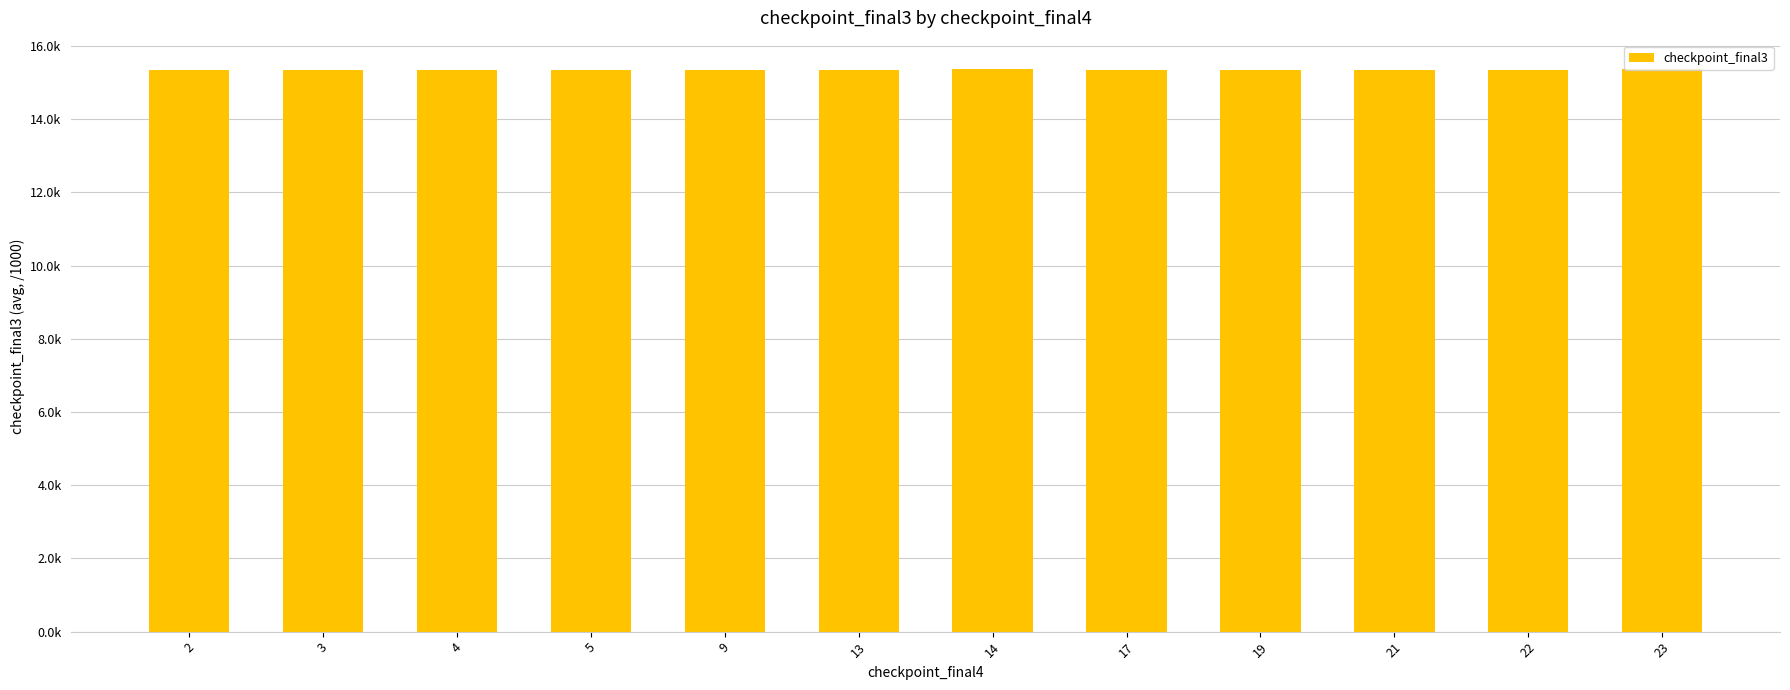

Are the bars horizontal?

No